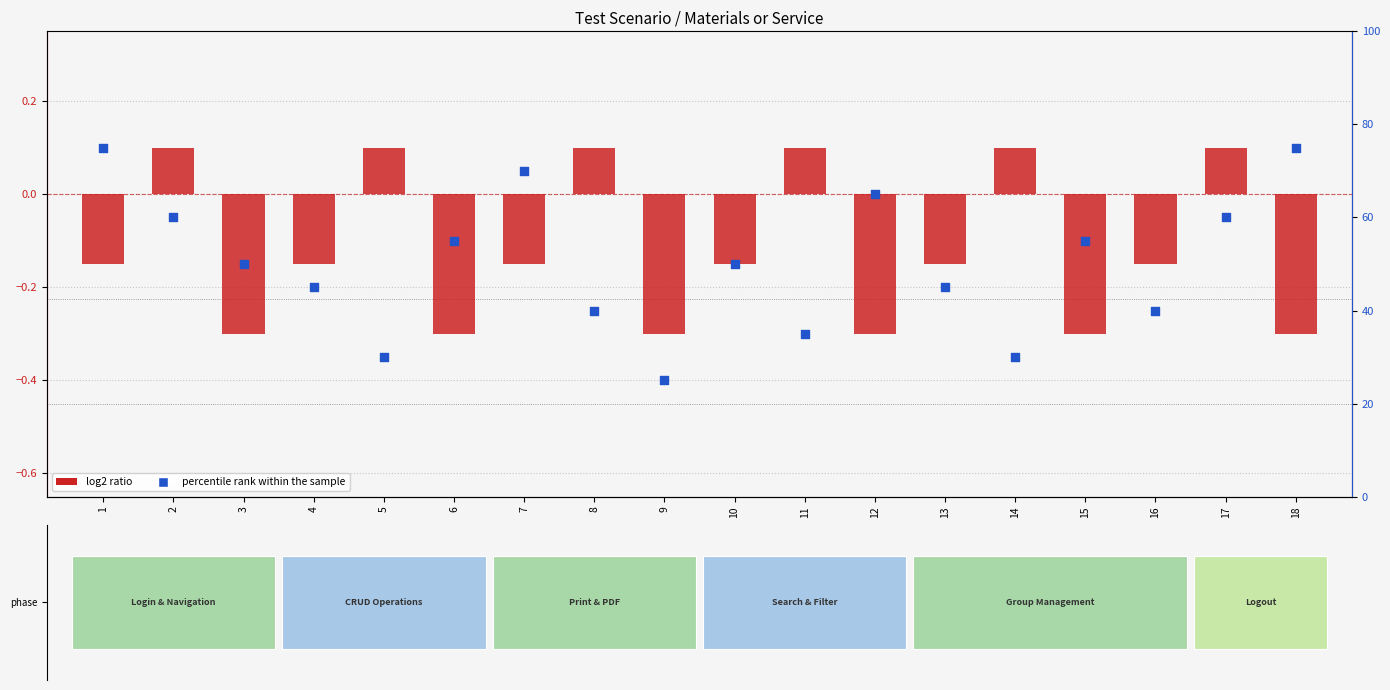

Which series reaches the minimum Y coordinate?

log2 ratio